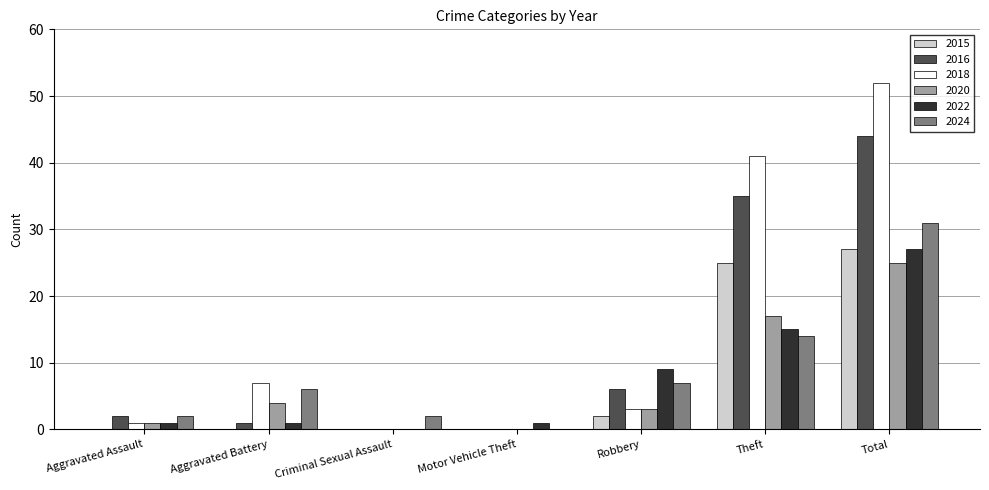

Reading right to left, extract all data points from this chart.

2015: 27	25	2	0	0	0	0
2016: 44	35	6	0	0	1	2
2018: 52	41	3	0	0	7	1
2020: 25	17	3	0	0	4	1
2022: 27	15	9	1	0	1	1
2024: 31	14	7	0	2	6	2